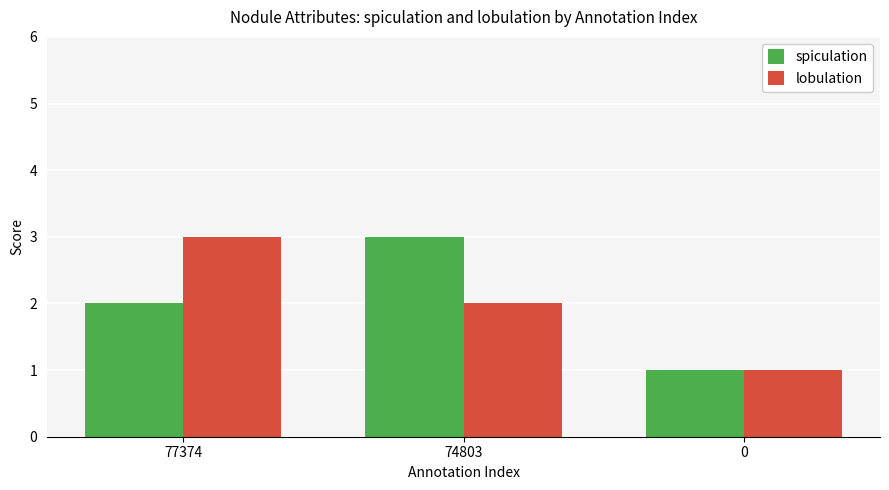

List the labels in order of spiculation value, largest first.

74803, 77374, 0